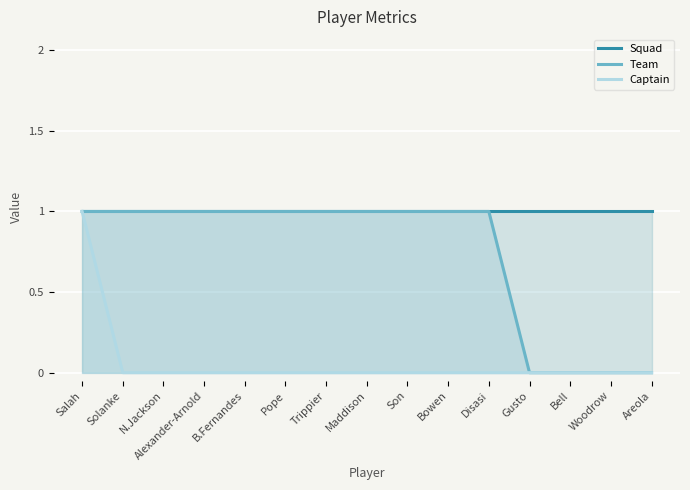

At how many categories does at least one series exceed 0?

15